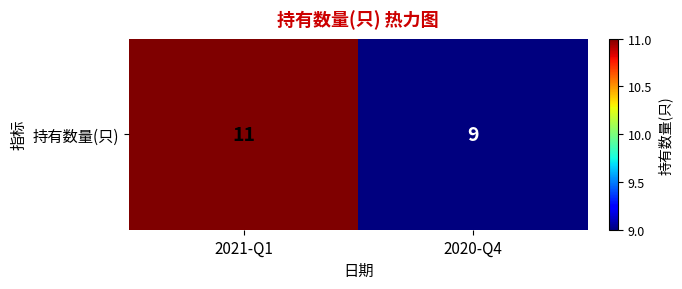

What is the maximum value shown in the chart?

11